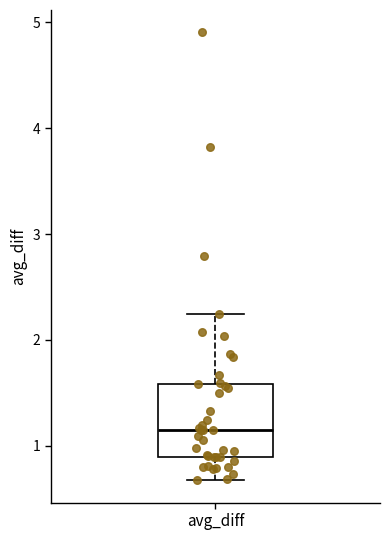

Transcribe this box plot: give where the median line is, the range the box spans, and where the two whiskers end, as read against the y-axis. The values are not printed on the chart, so give them approximately, as read against the axis.

median 1.1, box 0.9 to 1.6, whiskers 0.7 to 2.2